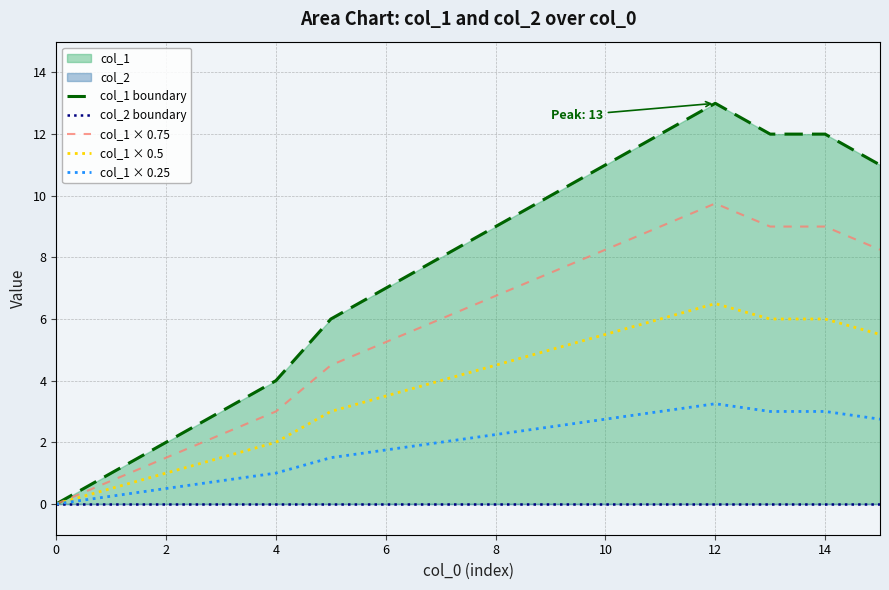

True or false: col_1 × 0.5 has a value of 4.5 at 8.

True